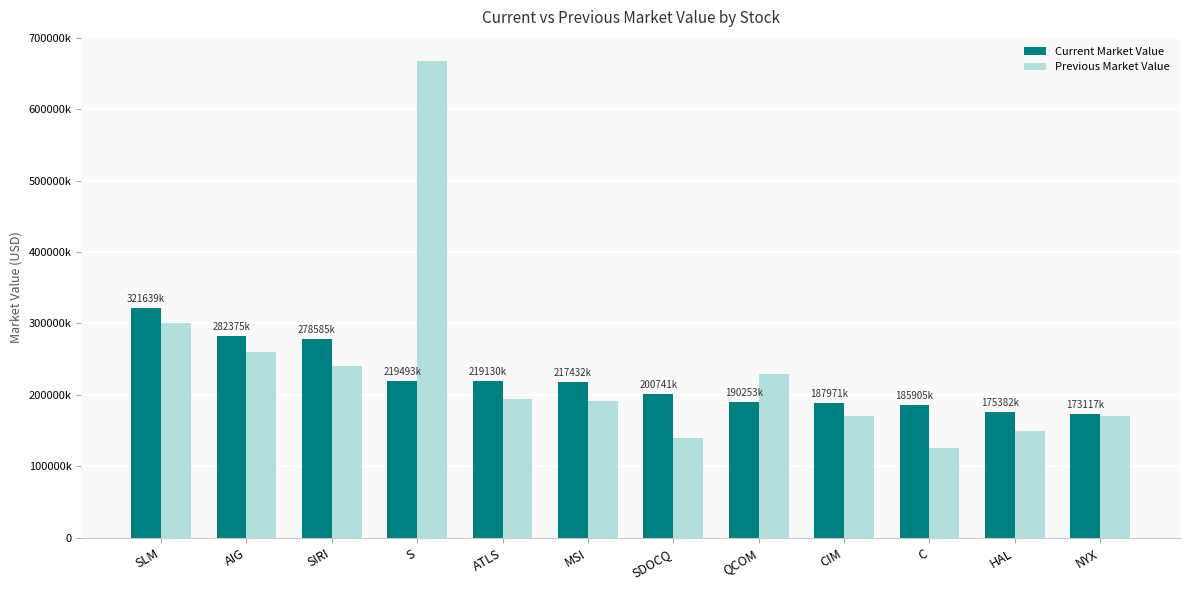

True or false: Previous Market Value has a value of 300106275 at NYX.

False